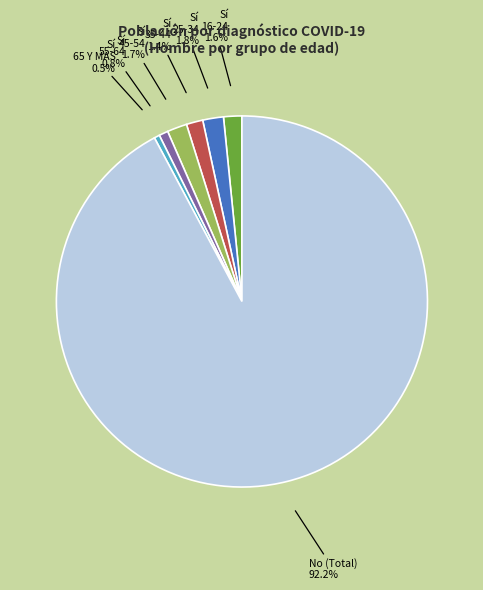

Which category has the biggest portion of the pie?

No (Total)